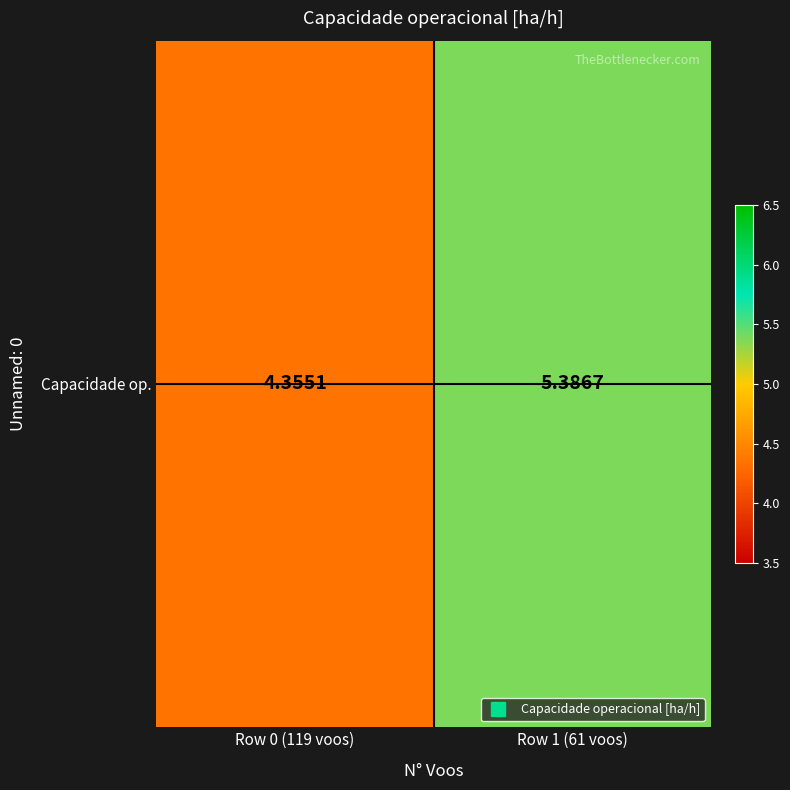

What is the change in value from Row 0 (119 voos) to Row 1 (61 voos)?

+1.0